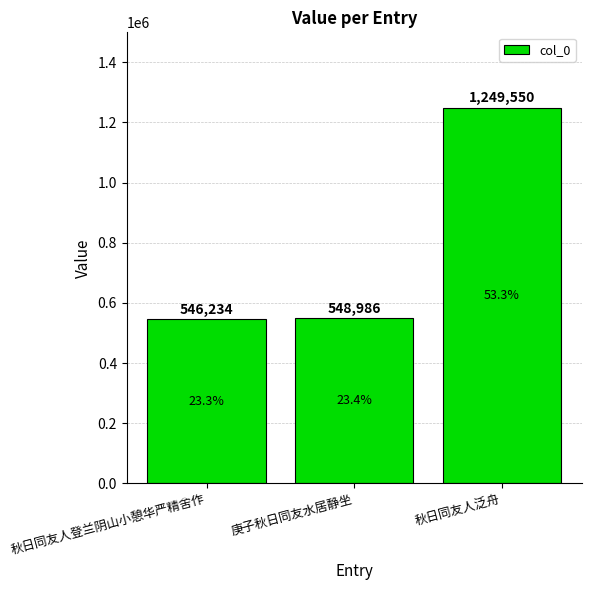

The chart shows a value of 548986 at 庚子秋日同友水居静坐. True or false?

True